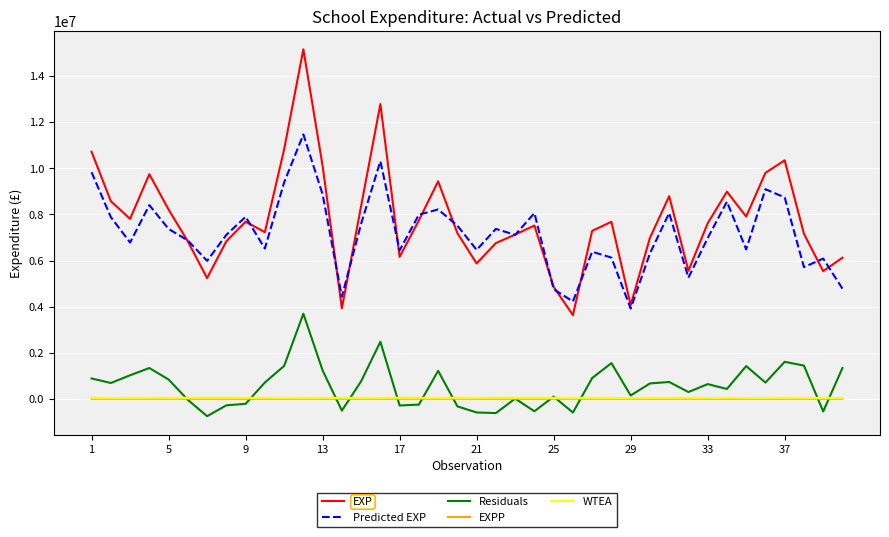

What is the maximum value for Predicted EXP?

11464681